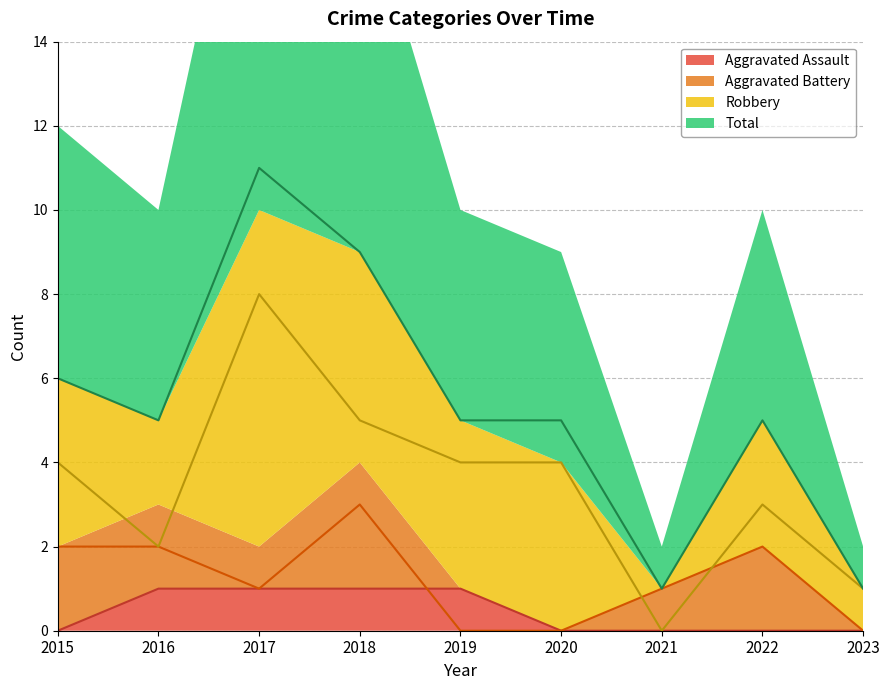

Rank the categories by Aggravated Assault value from lowest to highest.

2015, 2020, 2021, 2022, 2023, 2016, 2017, 2018, 2019